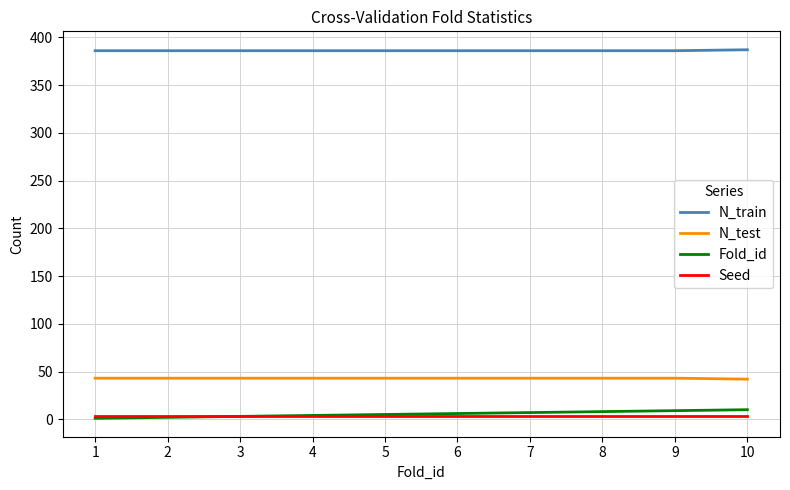

The value of N_train at 7 is 640. True or false?

False